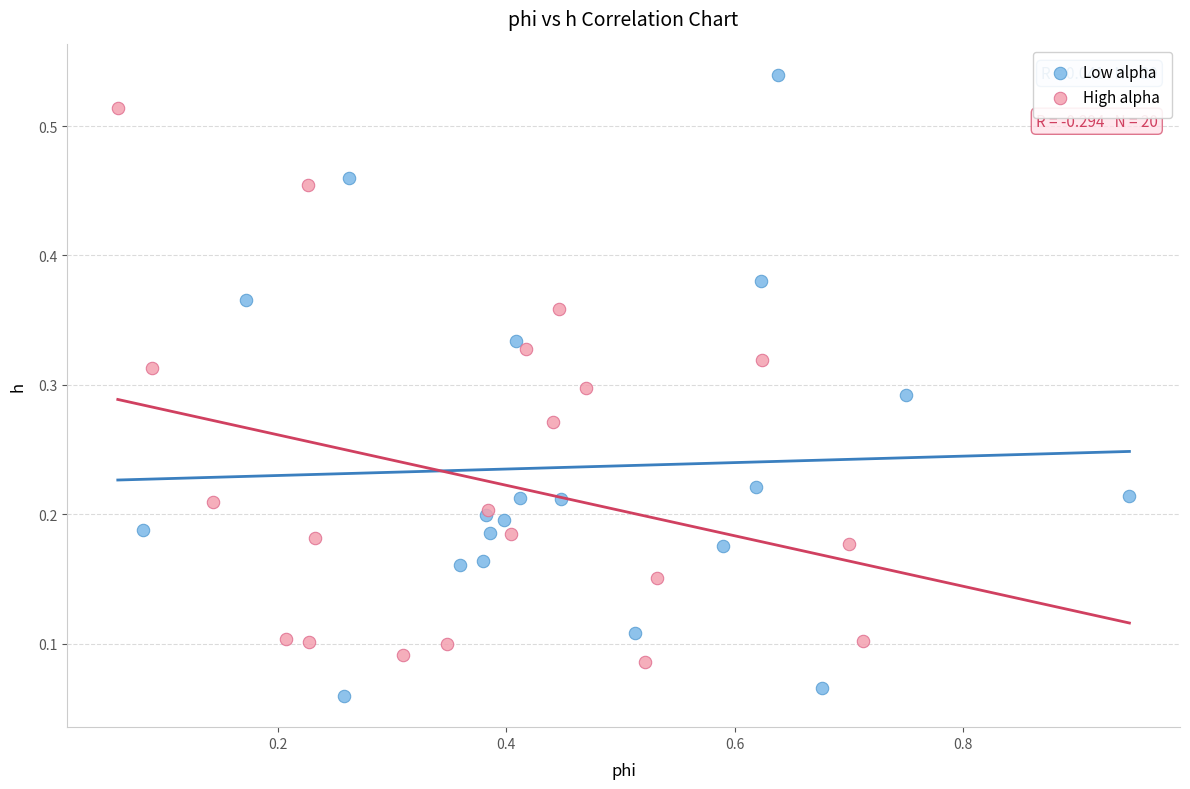

Which series reaches the maximum Y coordinate?

Low alpha